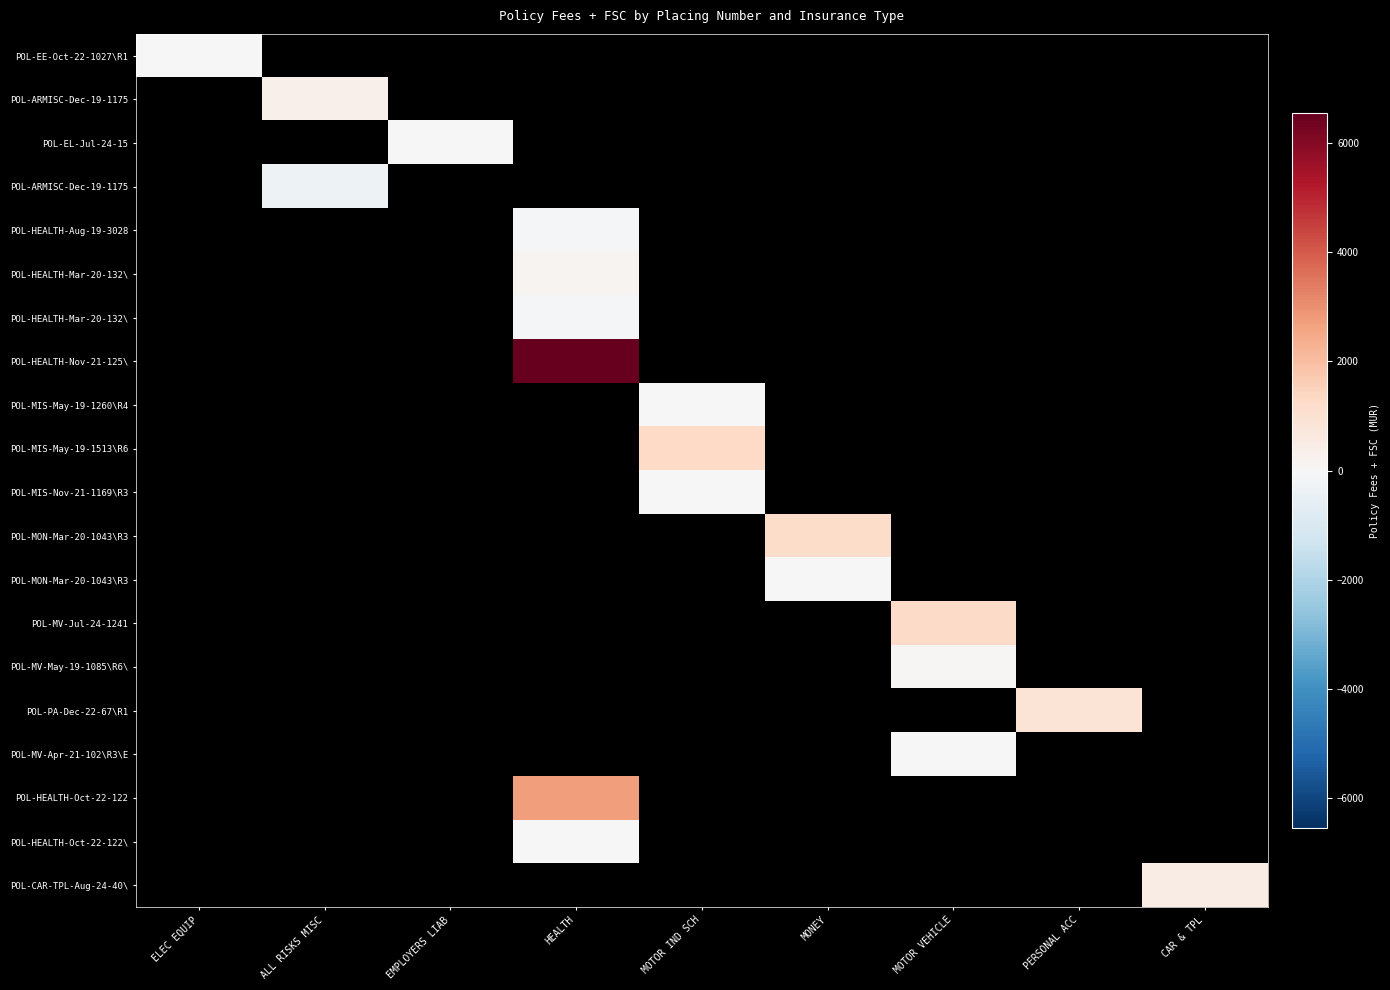

Between ALL RISKS MISC and EMPLOYERS LIAB, which is larger?

EMPLOYERS LIAB